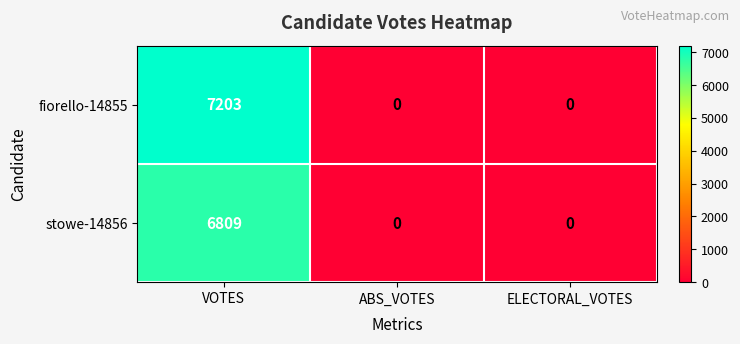

Rank the series by their maximum value, from lowest to highest.

stowe-14856, fiorello-14855